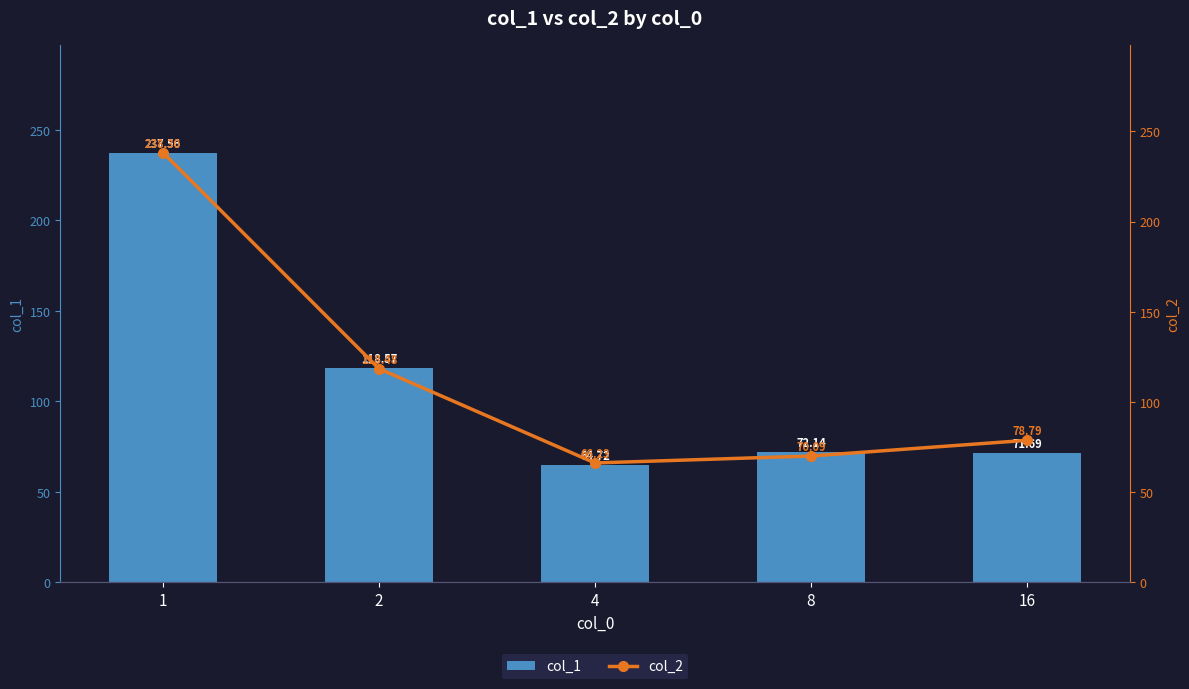

What is the difference between the maximum and minimum values in the col_2 series?

172.1